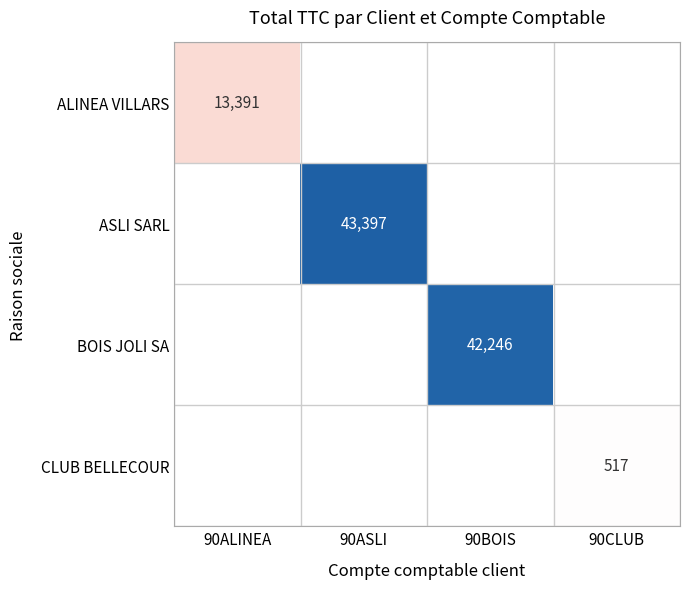

How many categories are shown in the chart?

4